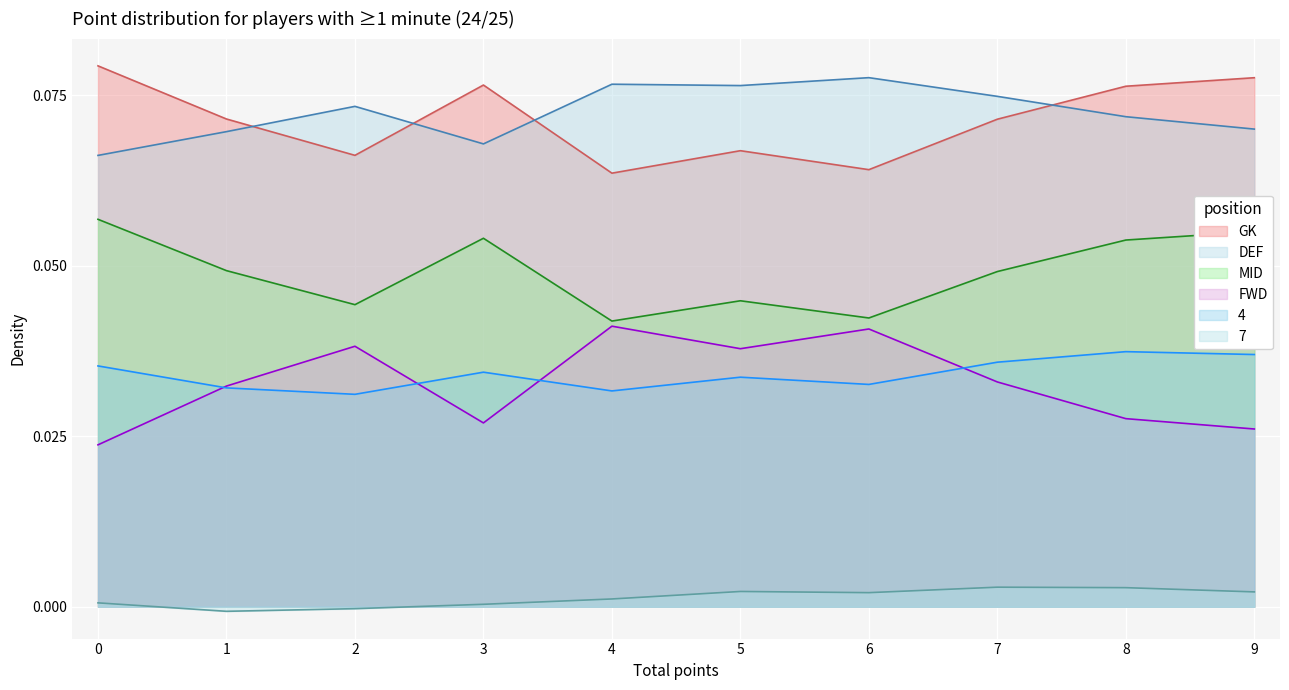

How many interior local peaks does the 4 series have?

3